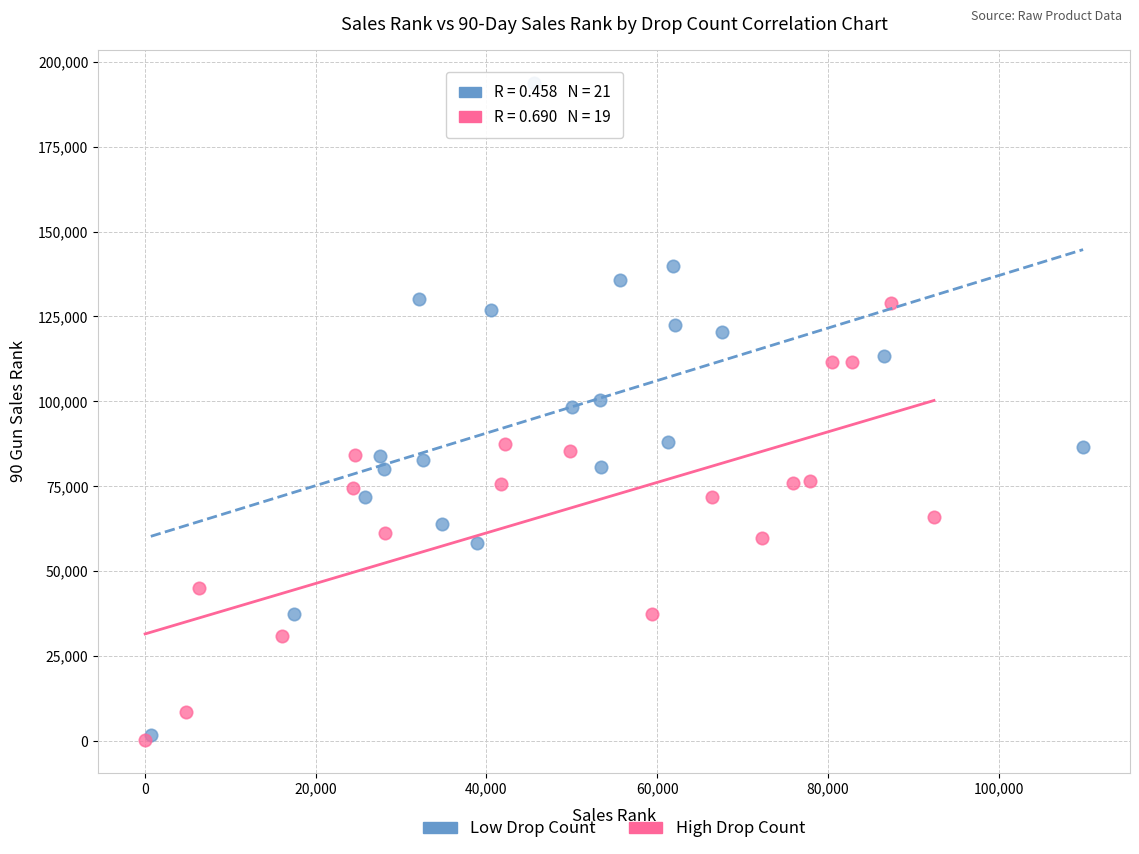

Which series has the largest Y range (max minus min)?

Low Drop Count